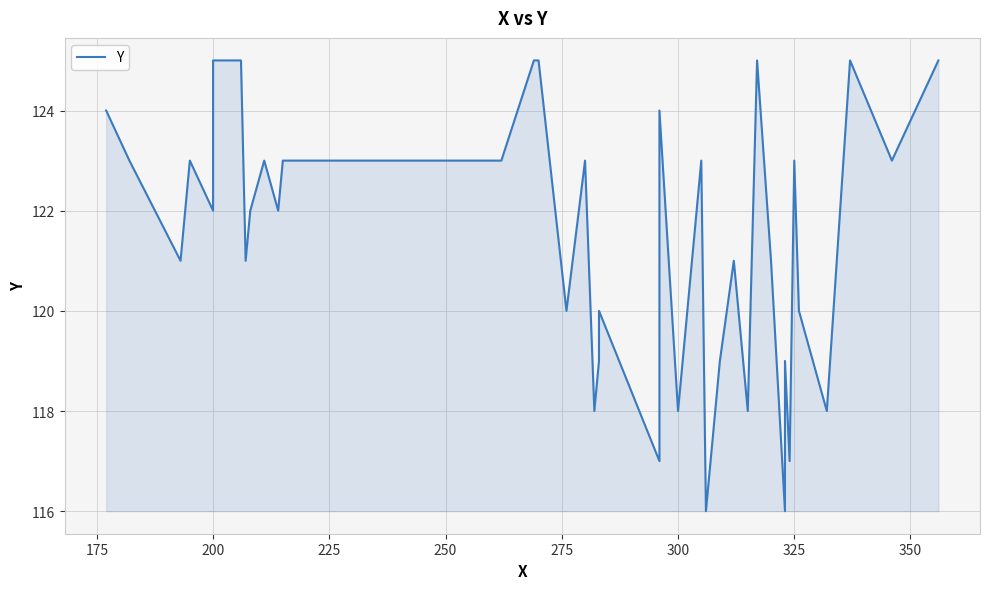

What is the difference between the second highest and minimum values?

9